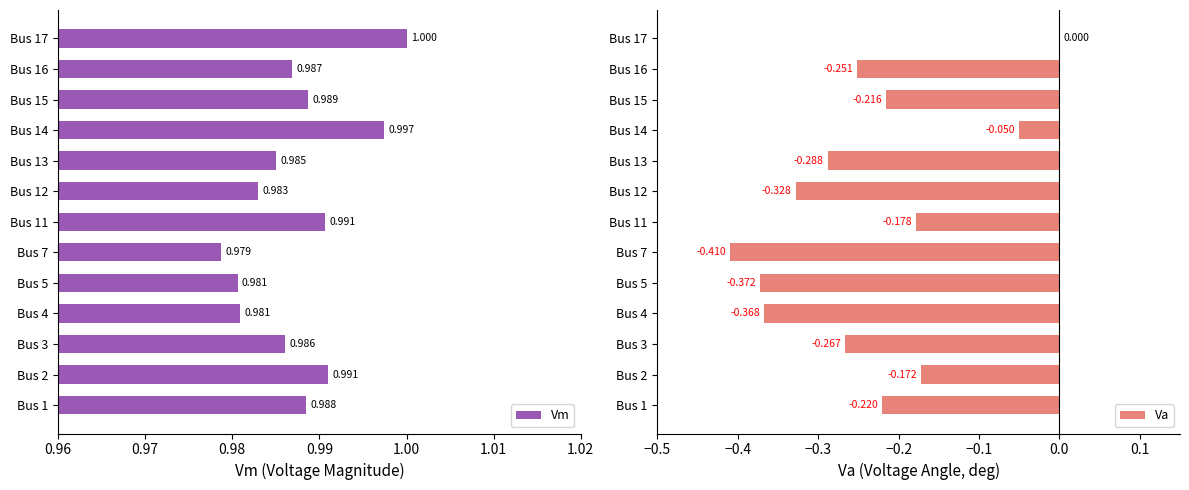

What are all the series names shown in the legend?

Vm, Va